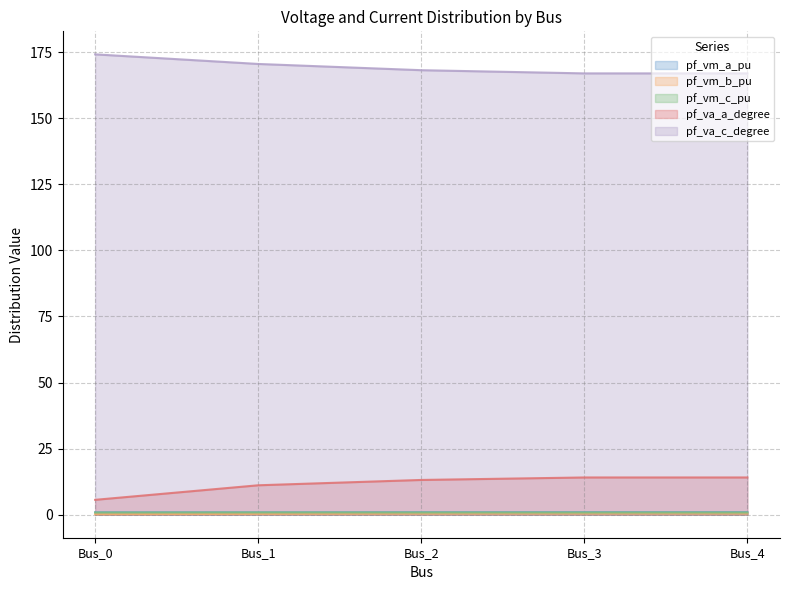

The value of pf_va_a_degree at Bus_1 is 4.5. True or false?

False